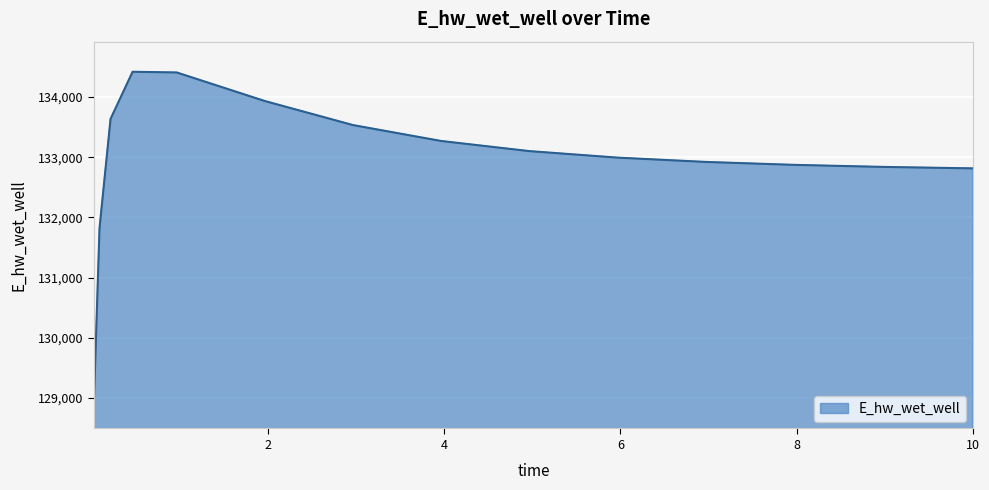

What is the smallest value displayed?

128992.8